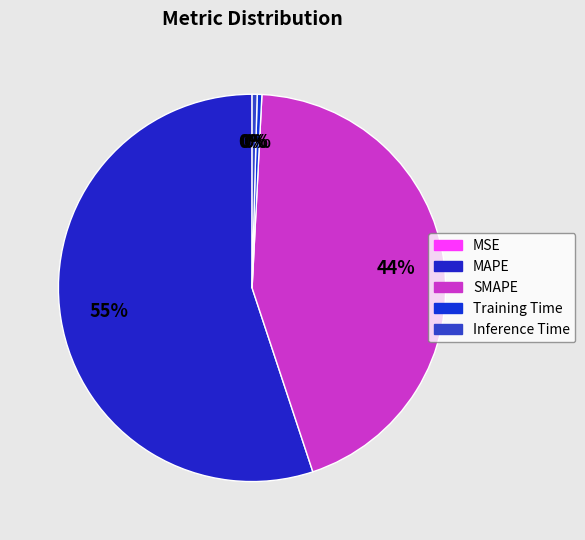

Is the sum of MAPE and Inference Time greater than half?

Yes